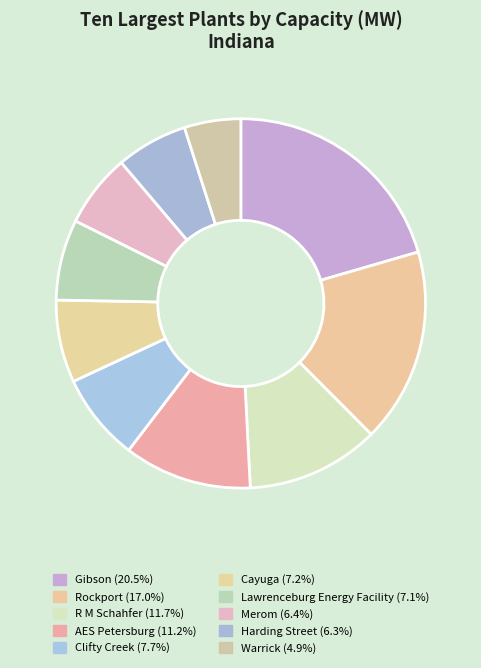

Does any single category account for the majority?

No